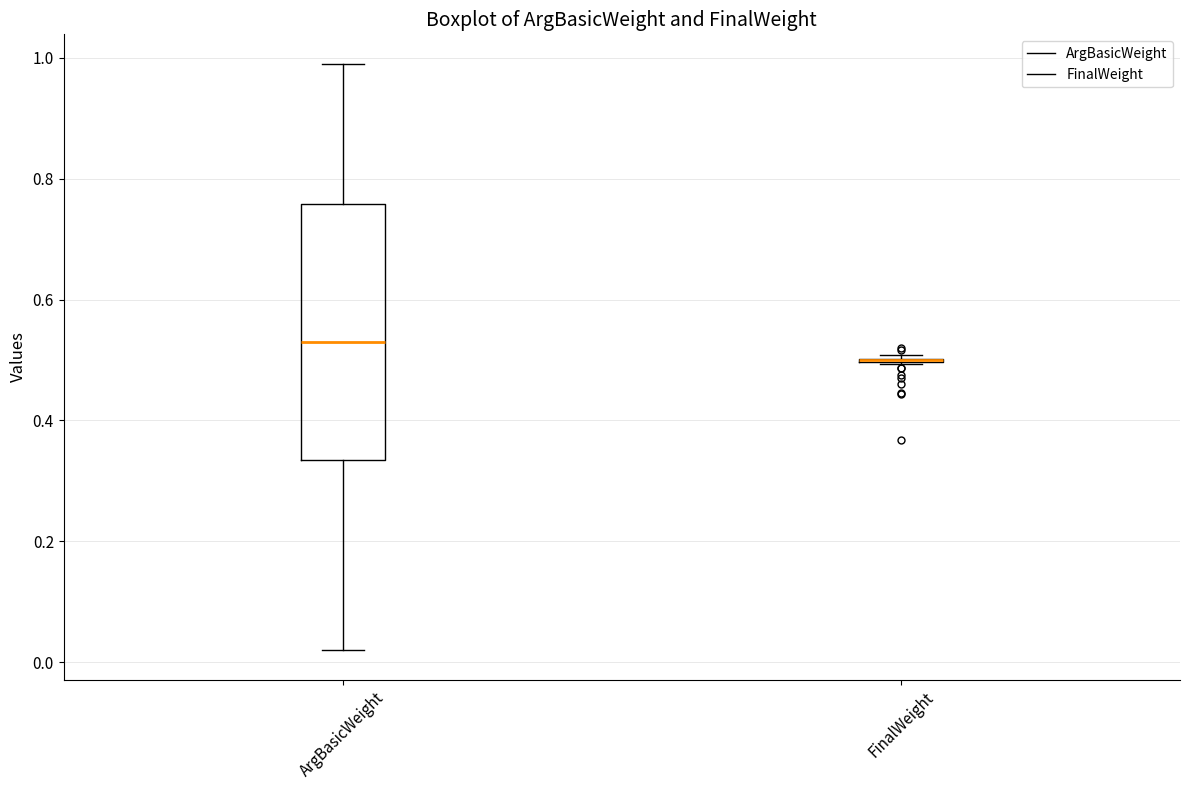

Reading left to right, transcribe this box plot: for each box, give where its median line is, the range the box spans, and where its two whiskers end, as read against the y-axis. The values are not printed on the chart, so give them approximately, as read against the axis.

ArgBasicWeight: median 0.54, box 0.34 to 0.76, whiskers 0.02 to 1.00
FinalWeight: box collapsed to a line at 0.50, whiskers 0.50 to 0.50